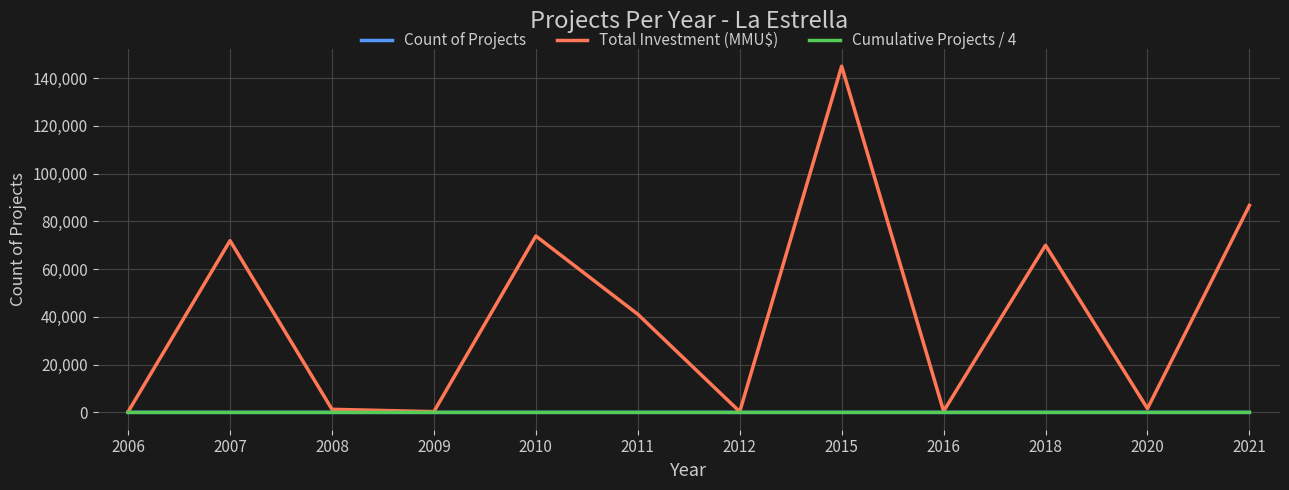

Count the Count of Projects values in the range 2 to 5.

8